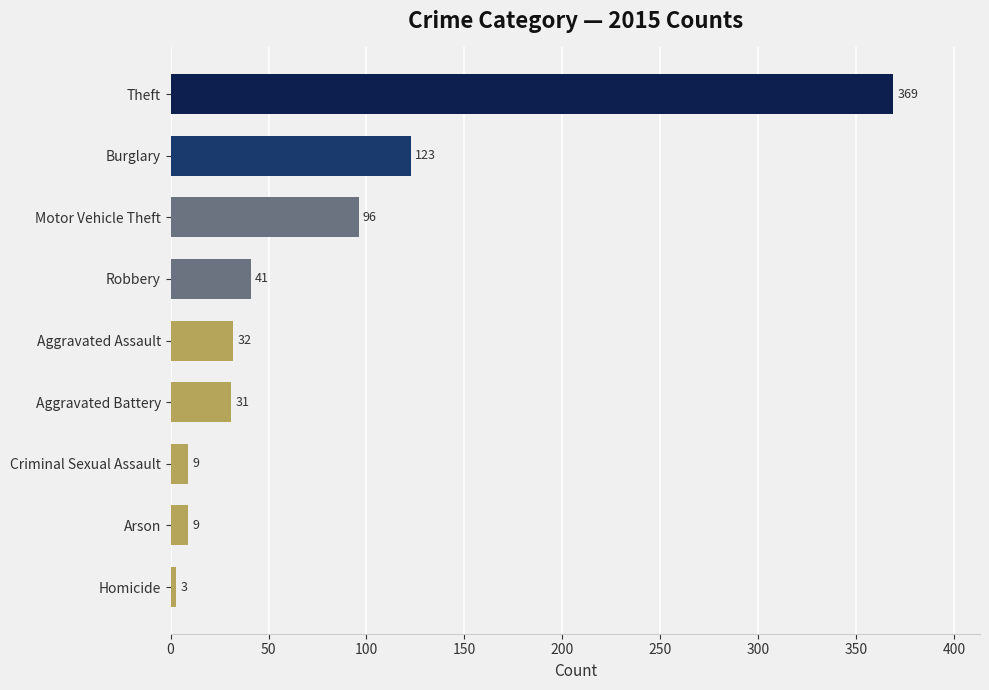

What is the sum of all values?

713